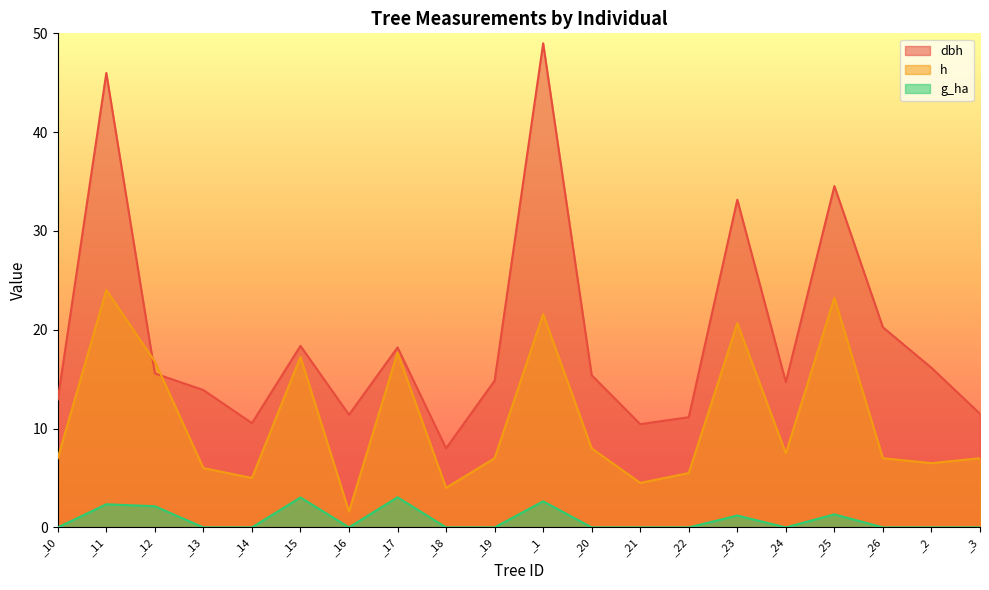

Where does the h series first go above 7?

_11